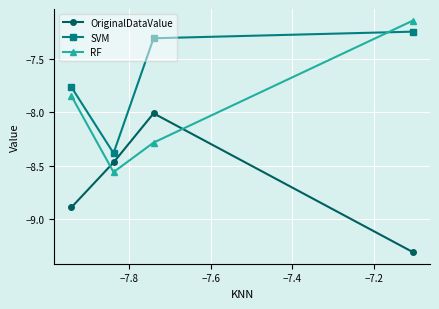

True or false: OriginalDataValue and SVM intersect in this chart.

False